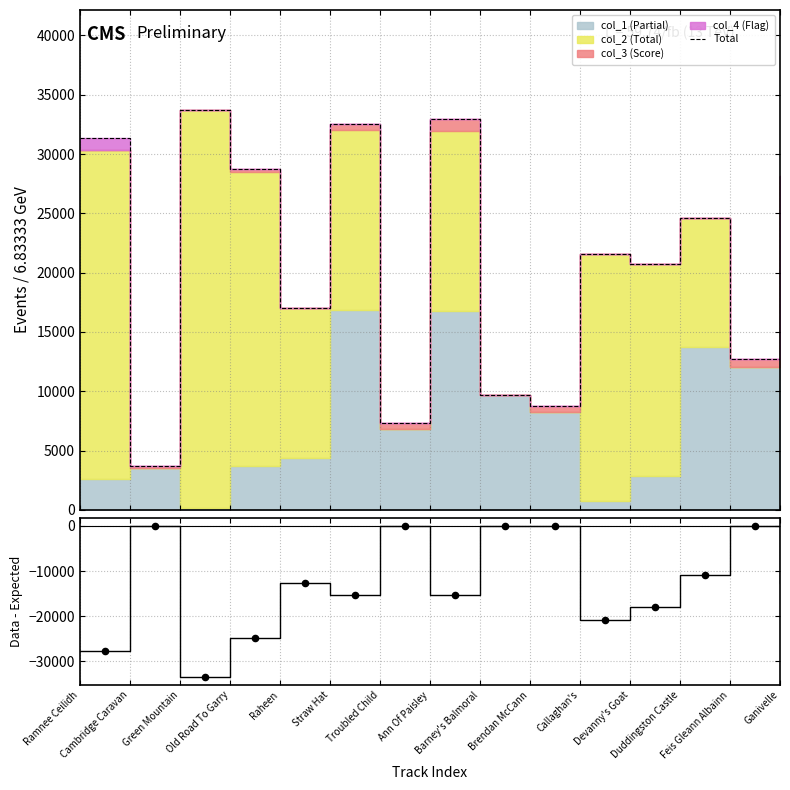

Which series has the largest total across all categories?

Total